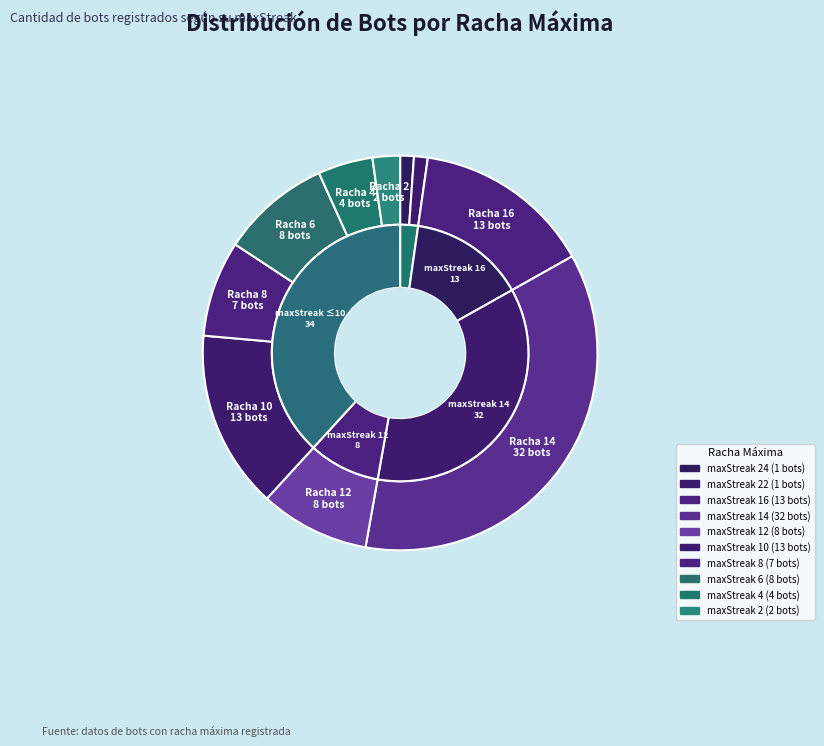

Count the number of slices in the pie.

10